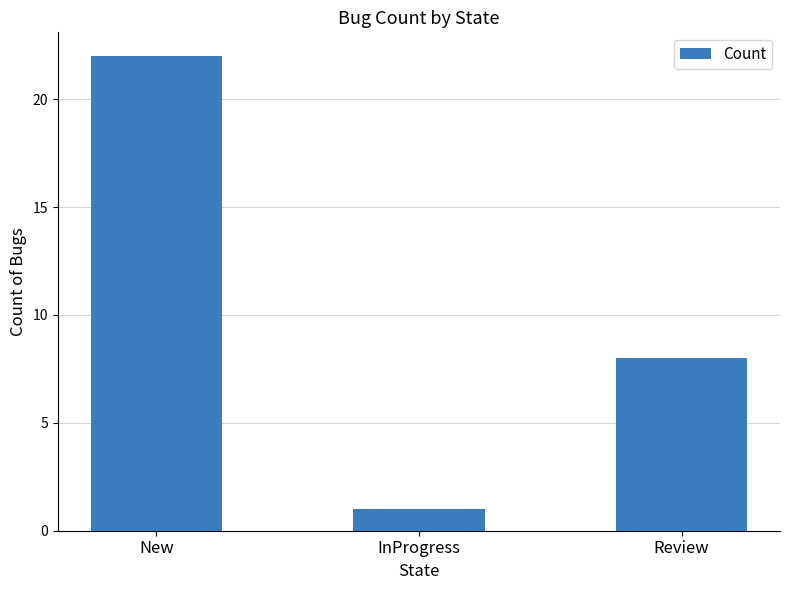

The value at New is 22. True or false?

True